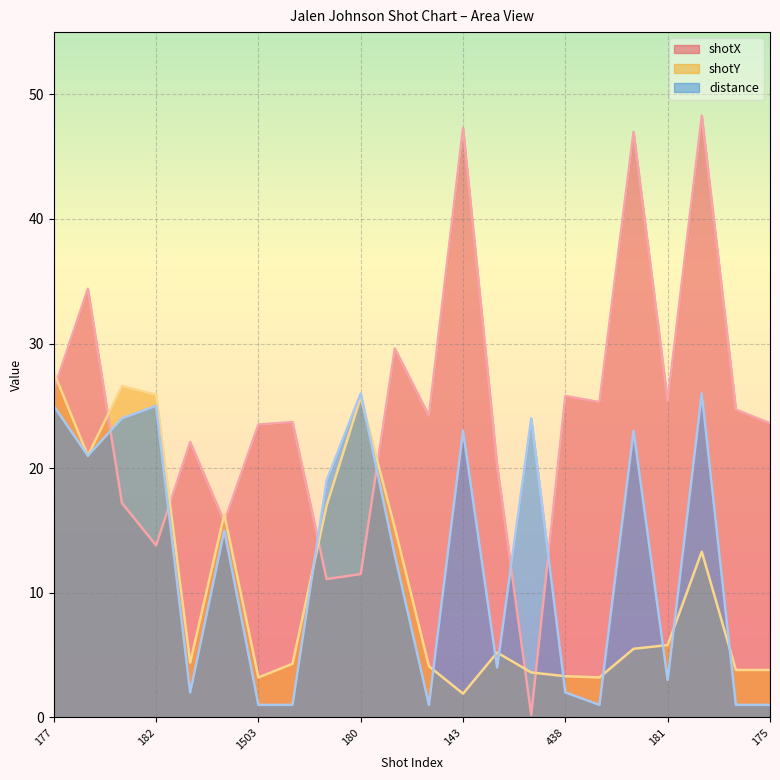

What are all the series names shown in the legend?

shotX, shotY, distance